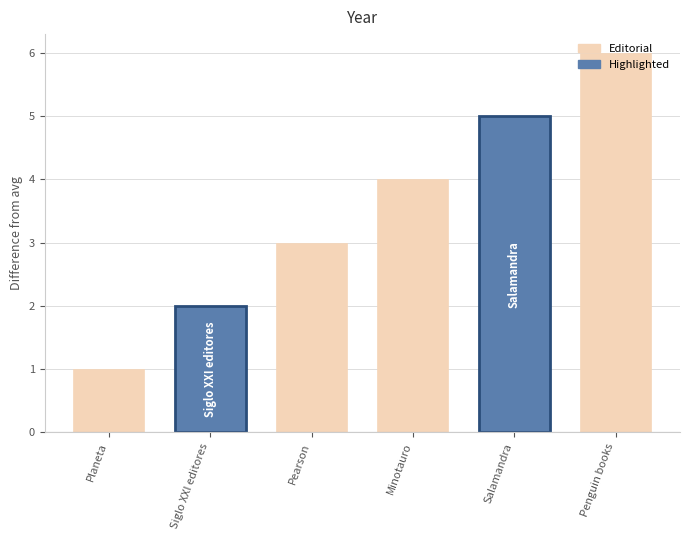

What is the approximate value at Minotauro?

4